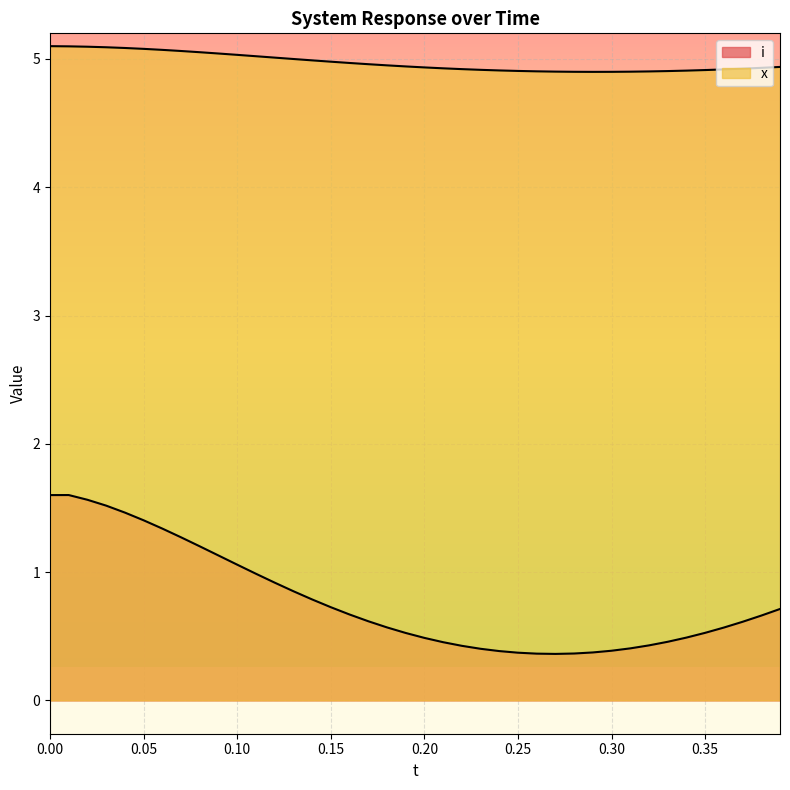

What is the value of the x point at the 23rd from the left?

4.9